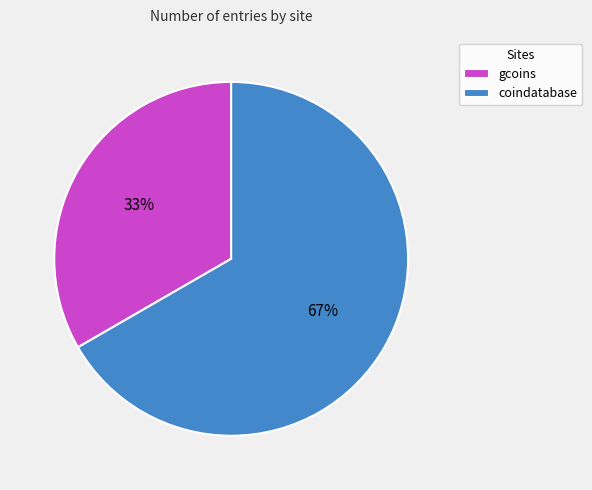

Is it true that coindatabase is 67% of the pie?

True